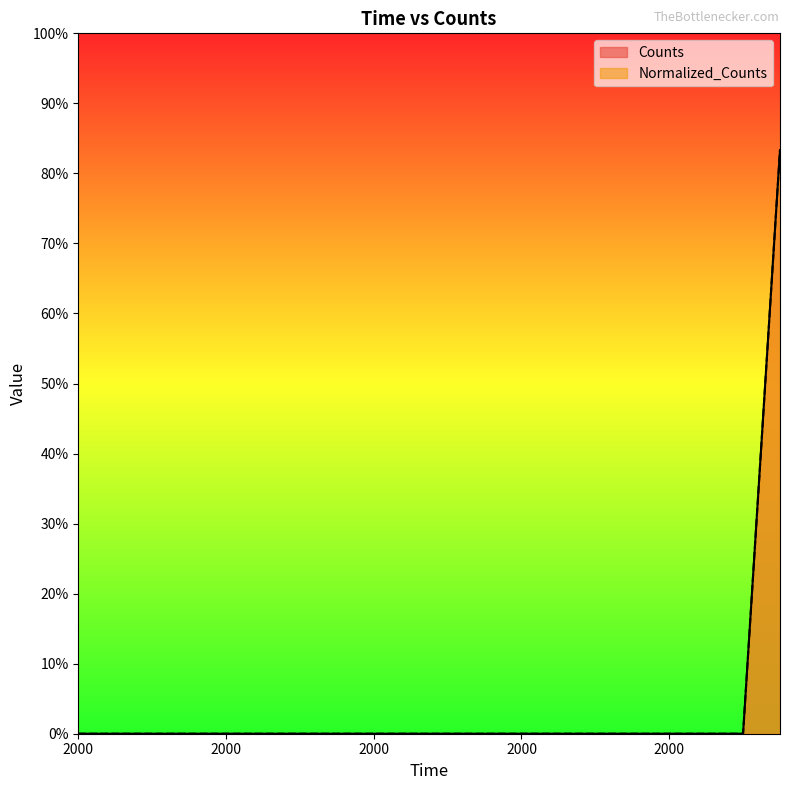

The Counts series shows -0.6 at 2000.0. True or false?

False